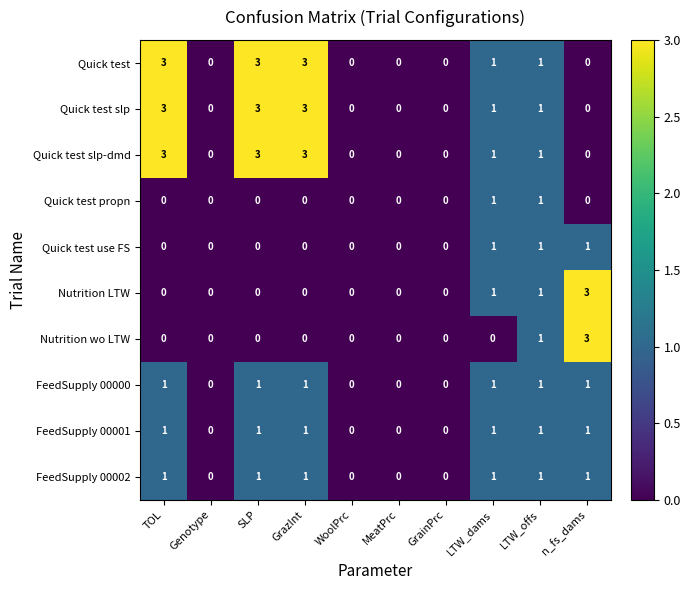

What is the highest value of the Nutrition wo LTW series?

3